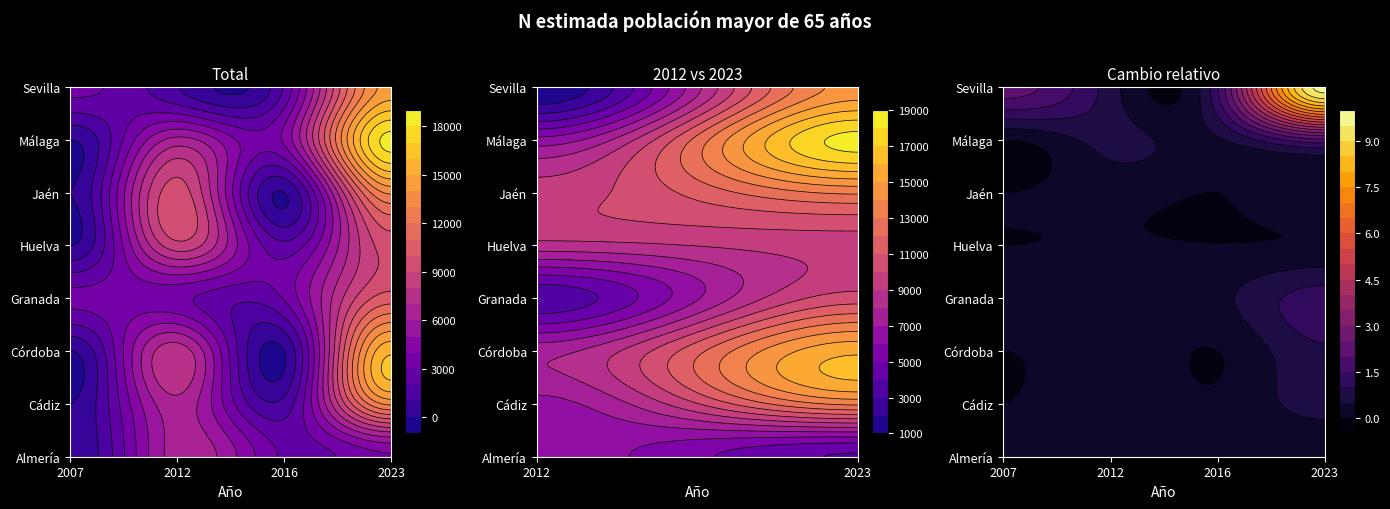

Is it true that Córdoba equals 24180 at 2023?

False